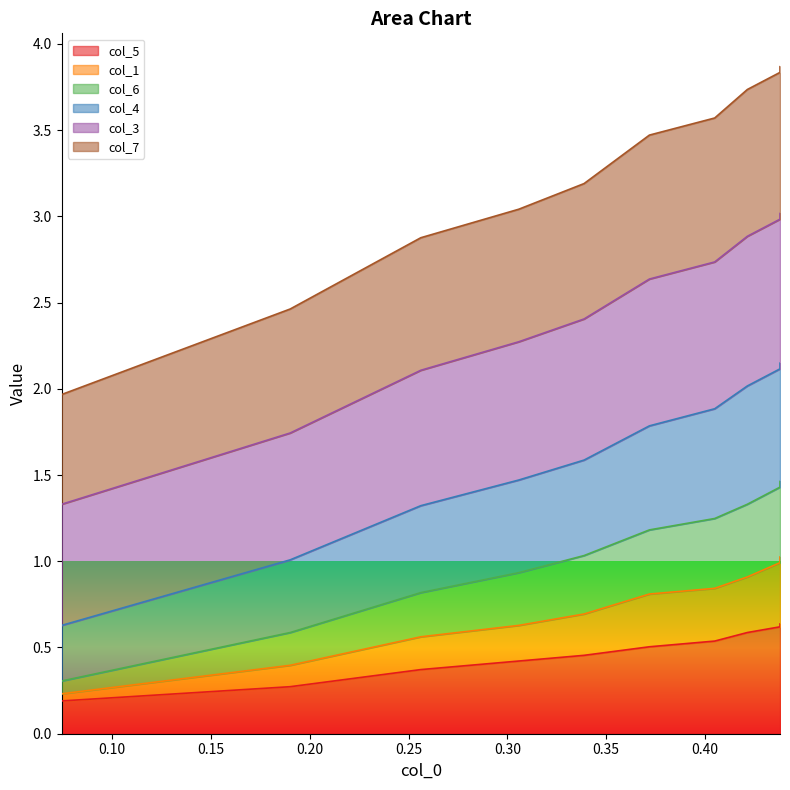

True or false: col_1 and col_5 cross at least once.

False